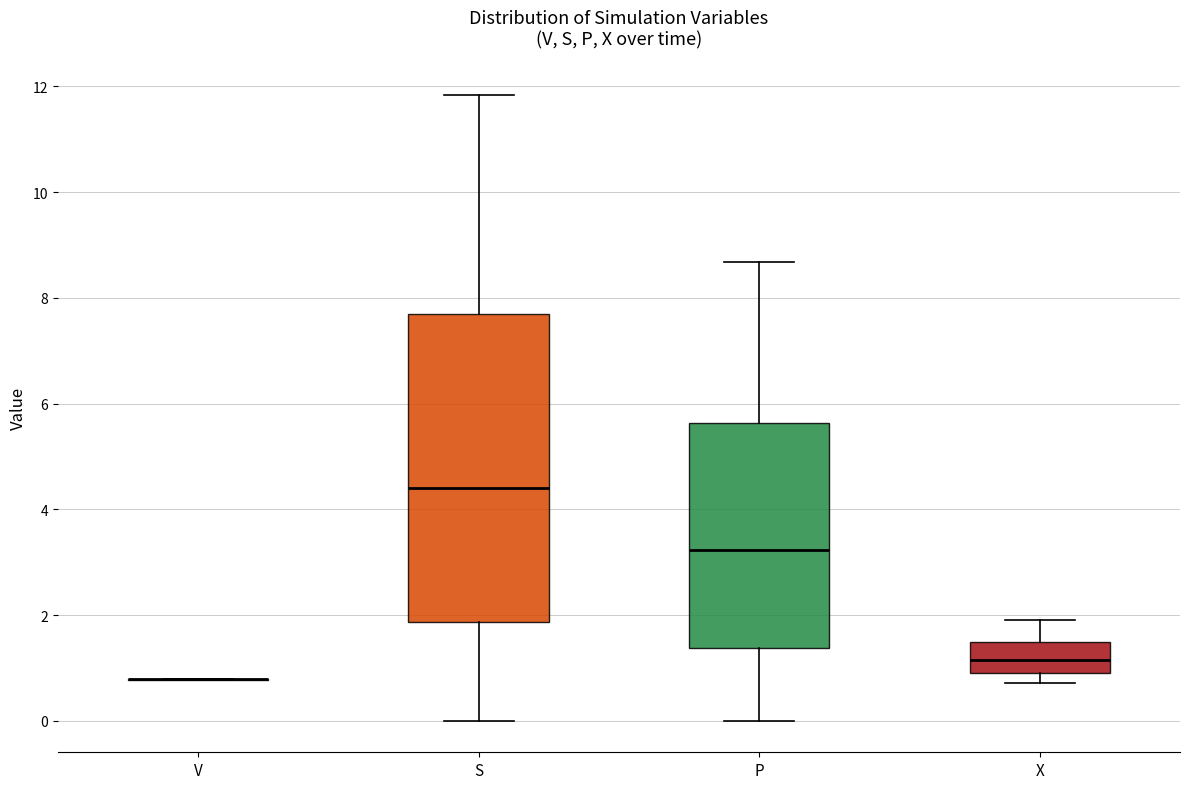

Comparing the boxes themselves (not the whiskers), which one is the tallest?

S